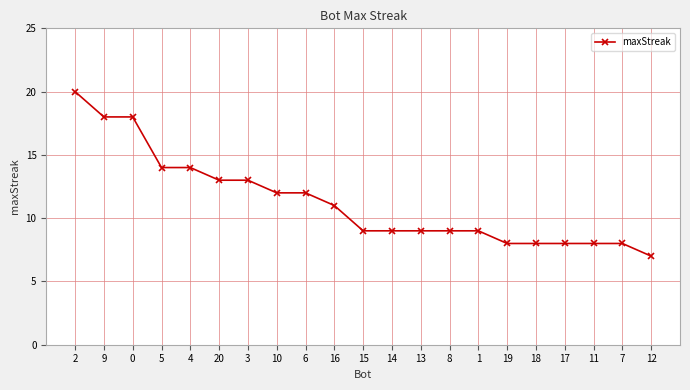

What is the minimum value shown in the chart?

7